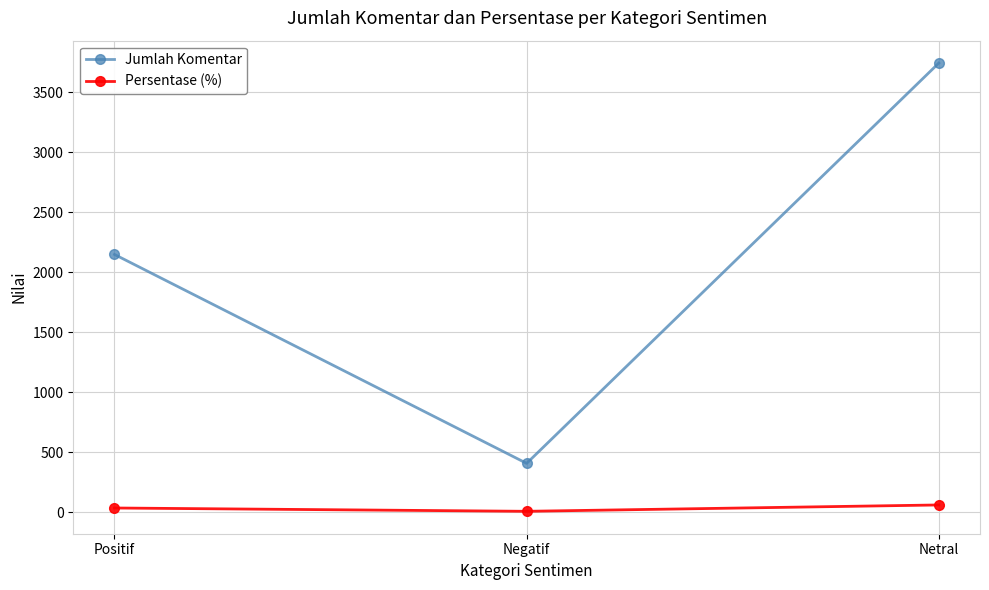

What is the sum of all Persentase (%) values?

100.0